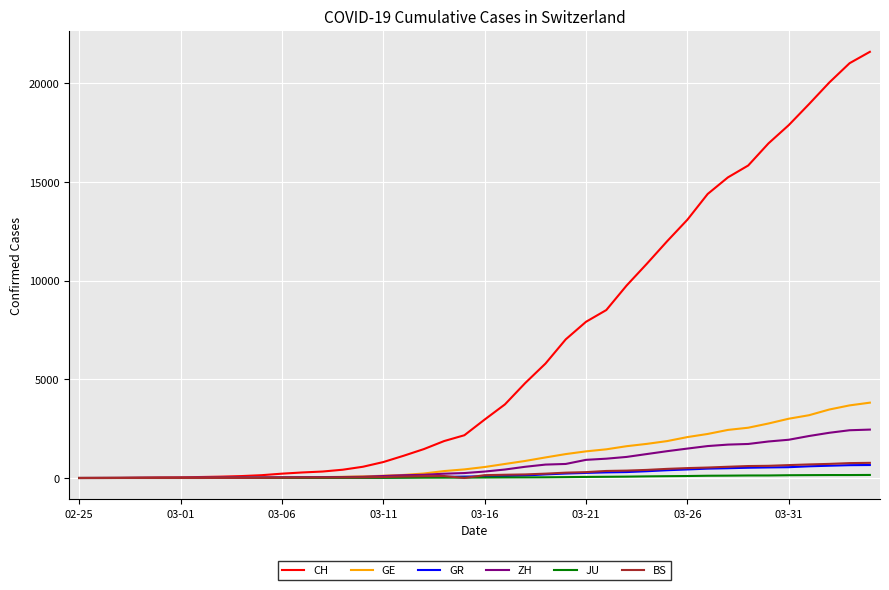

How many lines are shown in the chart?

6